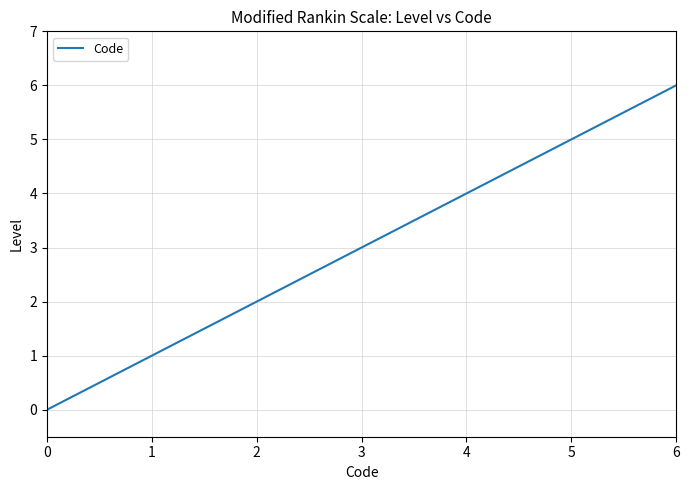

Reading left to right, list all the values displayed in this chart.

0	1	2	3	4	5	6